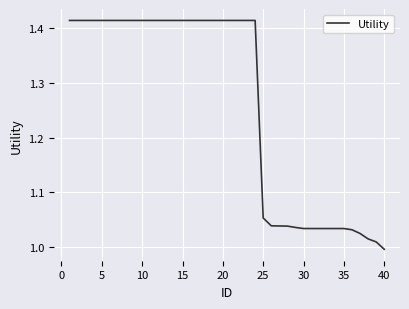

What is the difference between the maximum and minimum values?

0.4